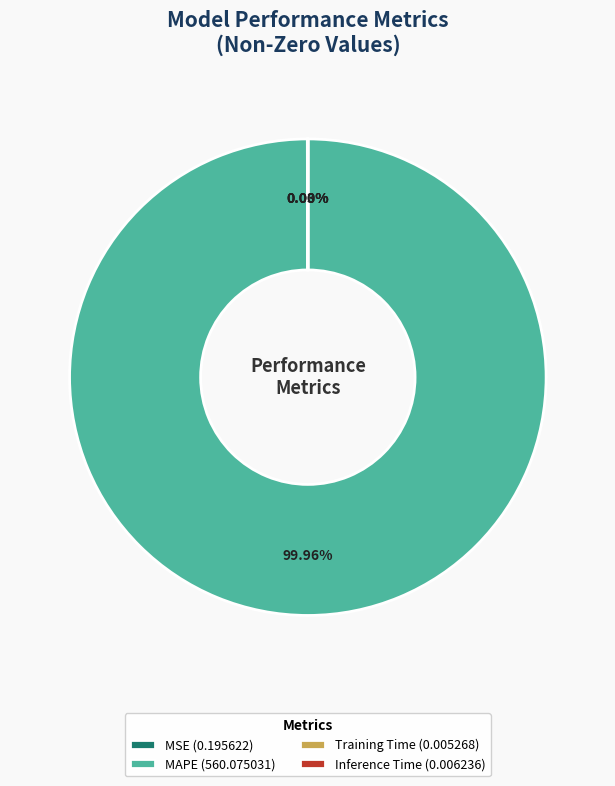

Which category accounts for the majority?

MAPE (560.075031)